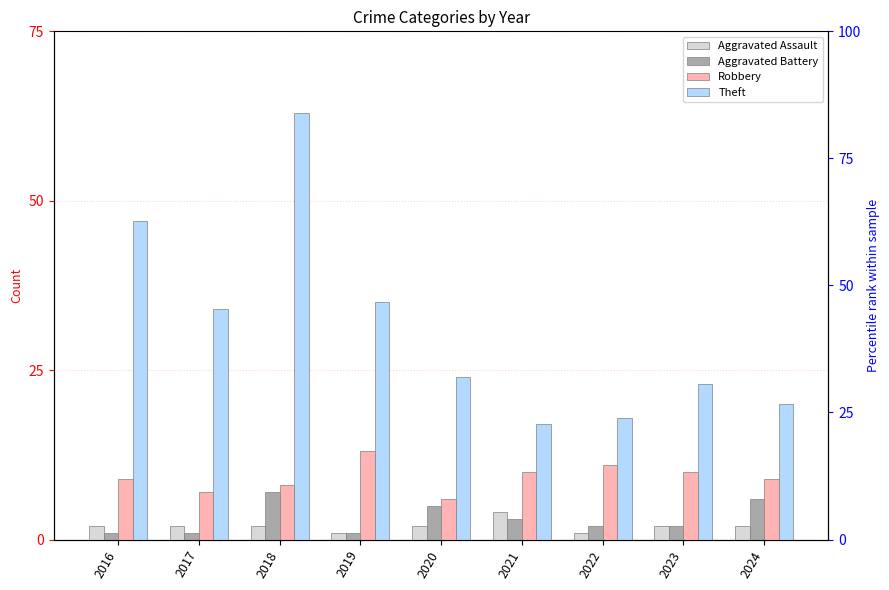

What is the minimum value shown in the chart?

1